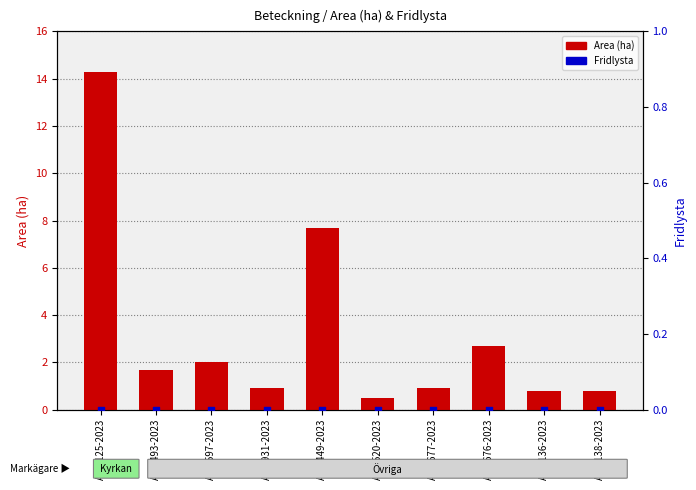

What are all the series names shown in the legend?

Area (ha), Fridlysta